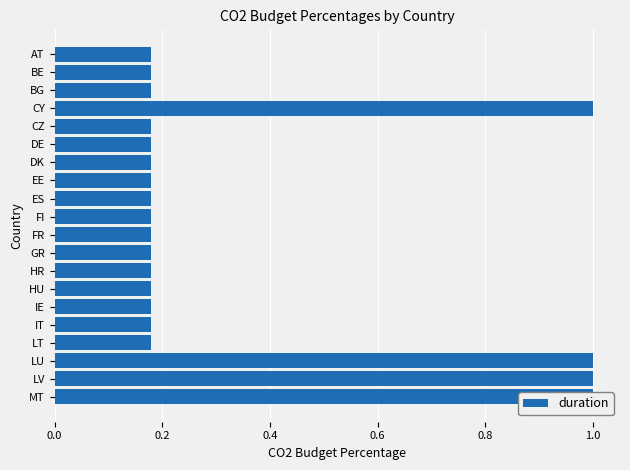

How many bars are there in total?

20